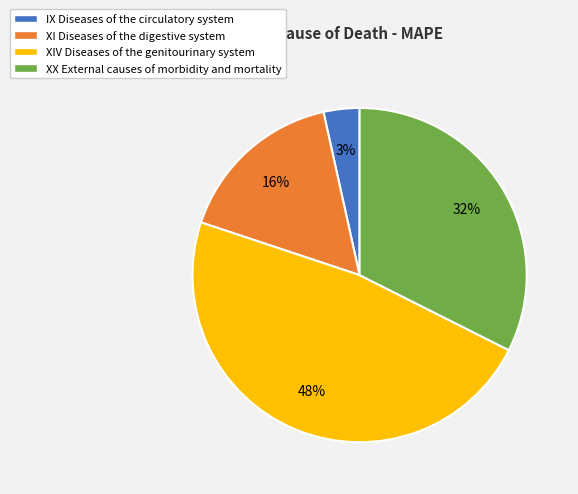

To the nearest percent, what is the average slice percentage?

25%